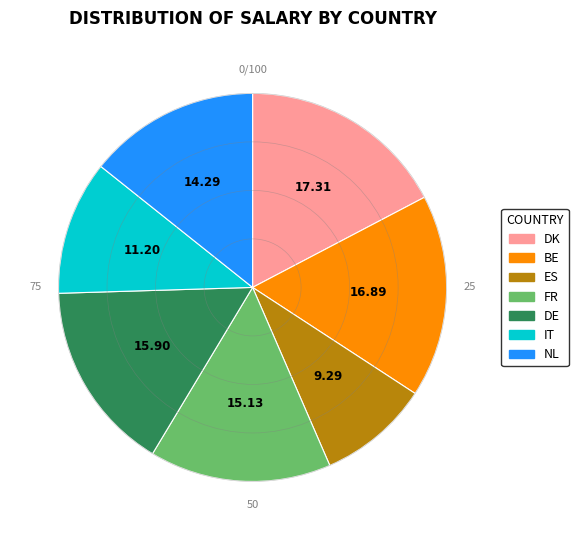

Which category has the smallest portion of the pie?

ES